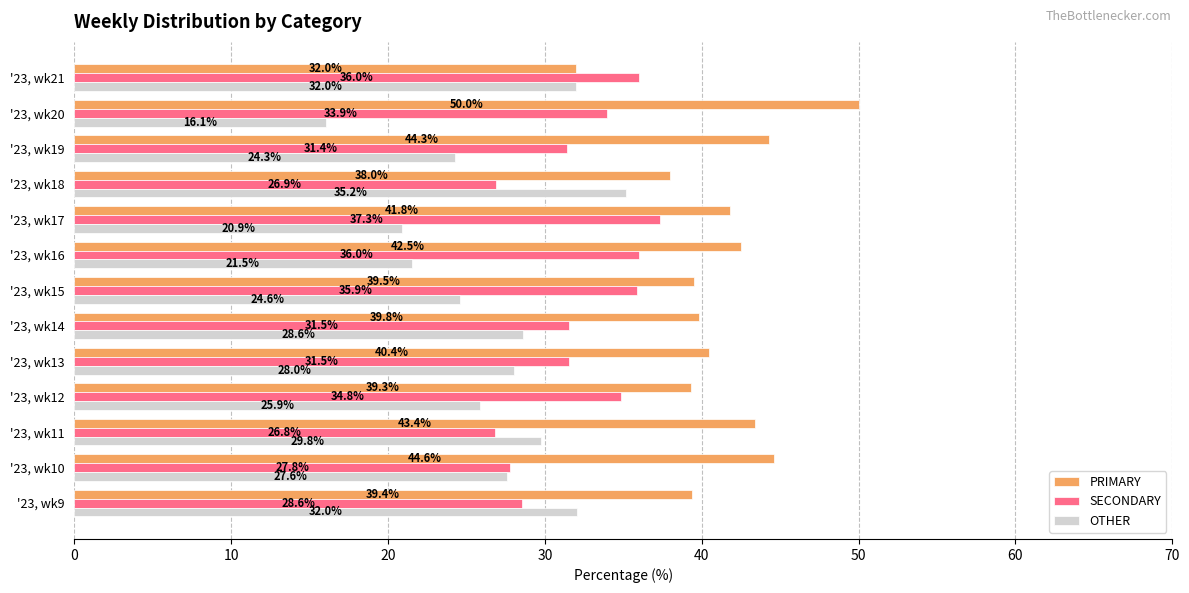

What value does the SECONDARY series have at '23, wk21?

36.0